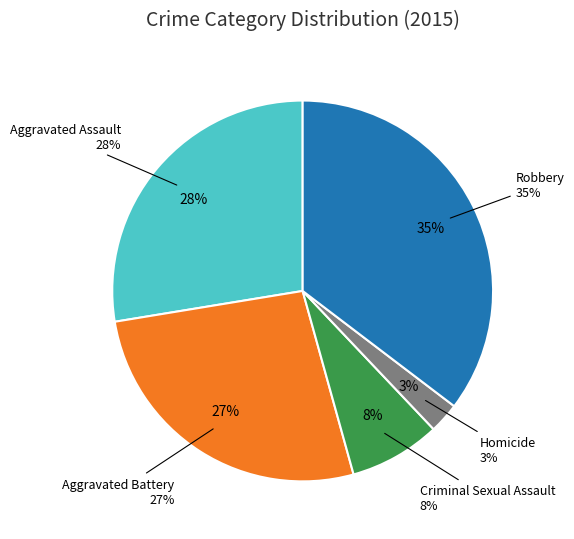

Combined, do Aggravated Battery and Criminal Sexual Assault account for over 50%?

No